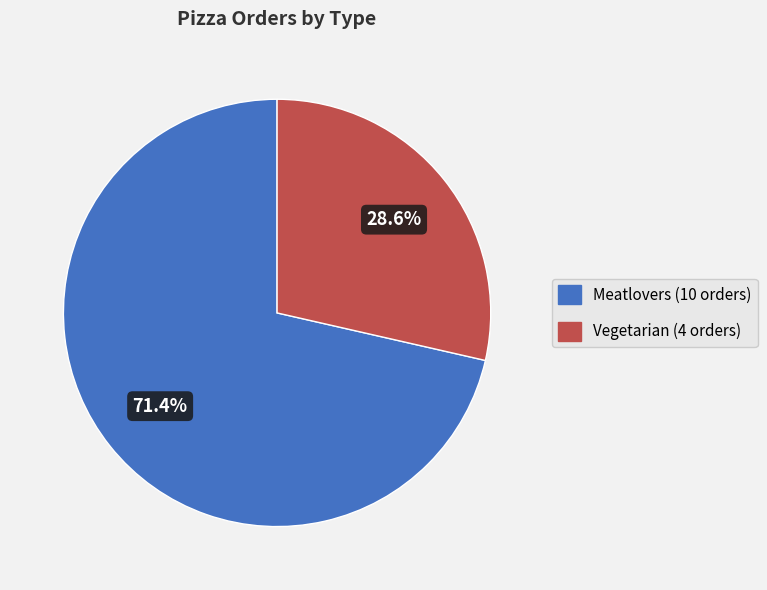

Is it true that Meatlovers is 78% of the pie?

False